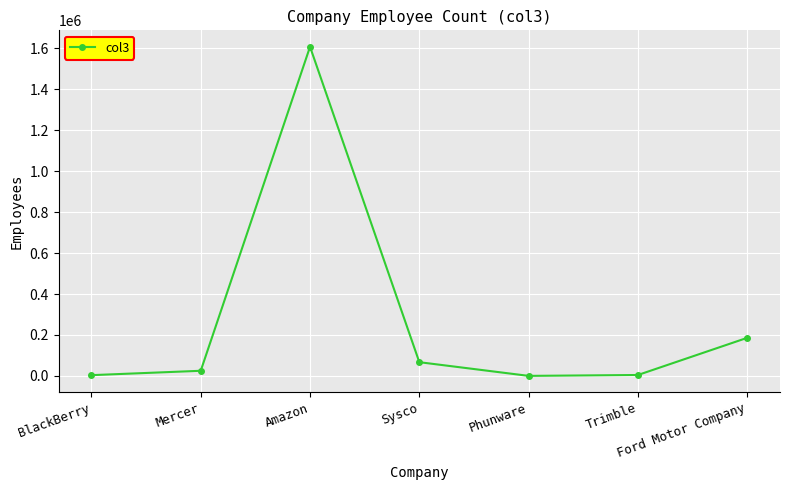

At which category does the data reach its first local peak?

Amazon